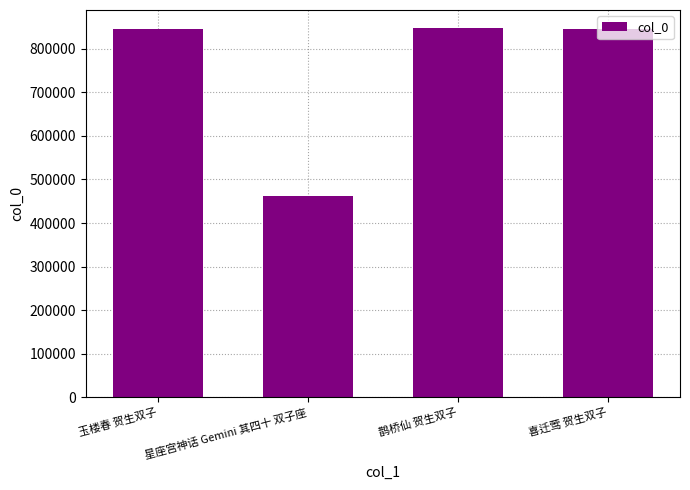

The chart shows a value of 846665 at 喜迁莺 贺生双子. True or false?

True